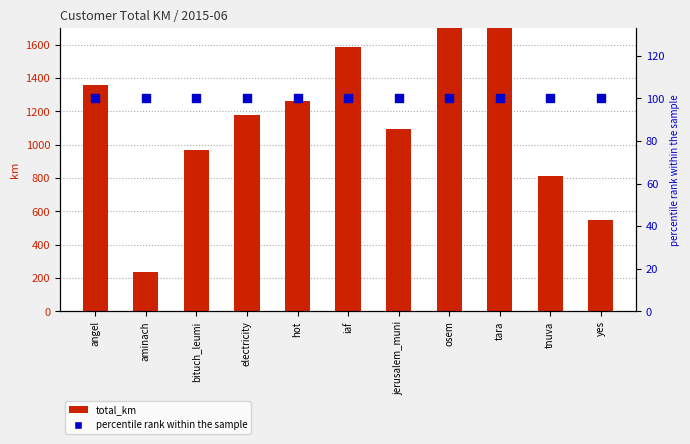

Which series has the widest spread of Y values?

total_km